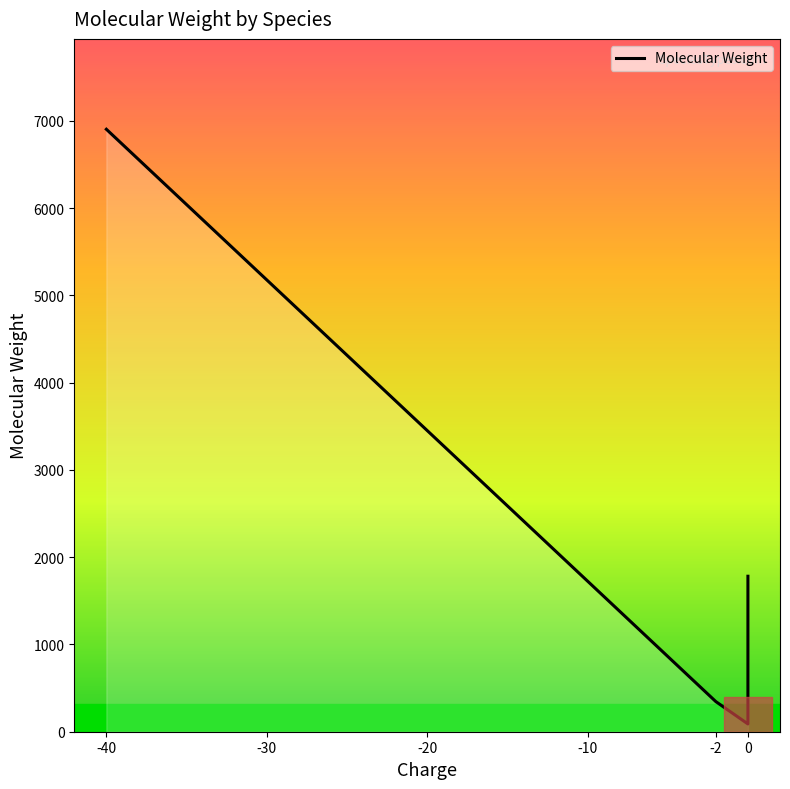

Count the number of categories in the chart.

10